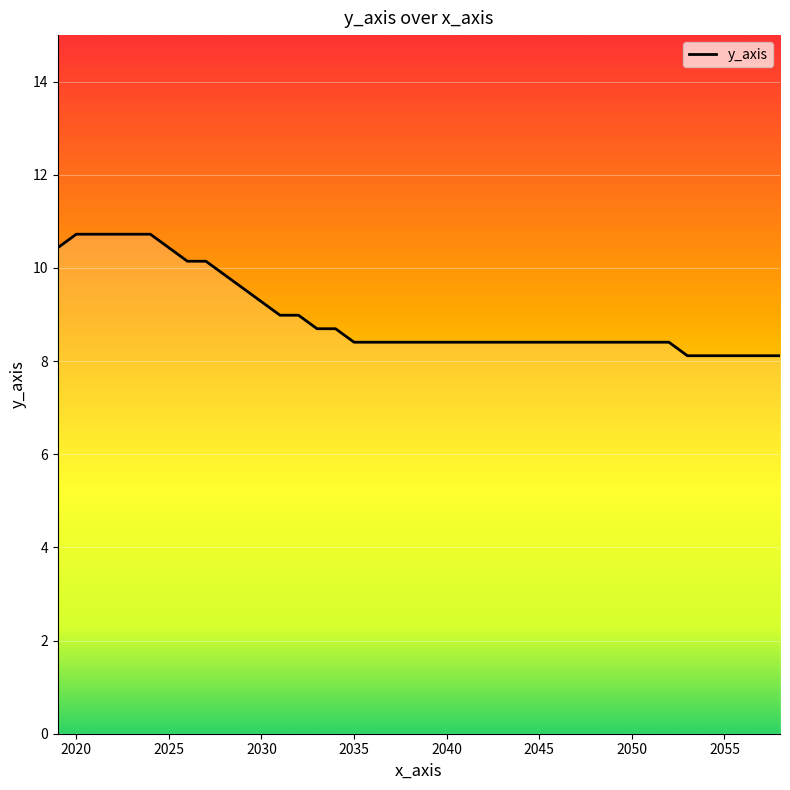

What is the difference between the maximum and minimum values?

2.6